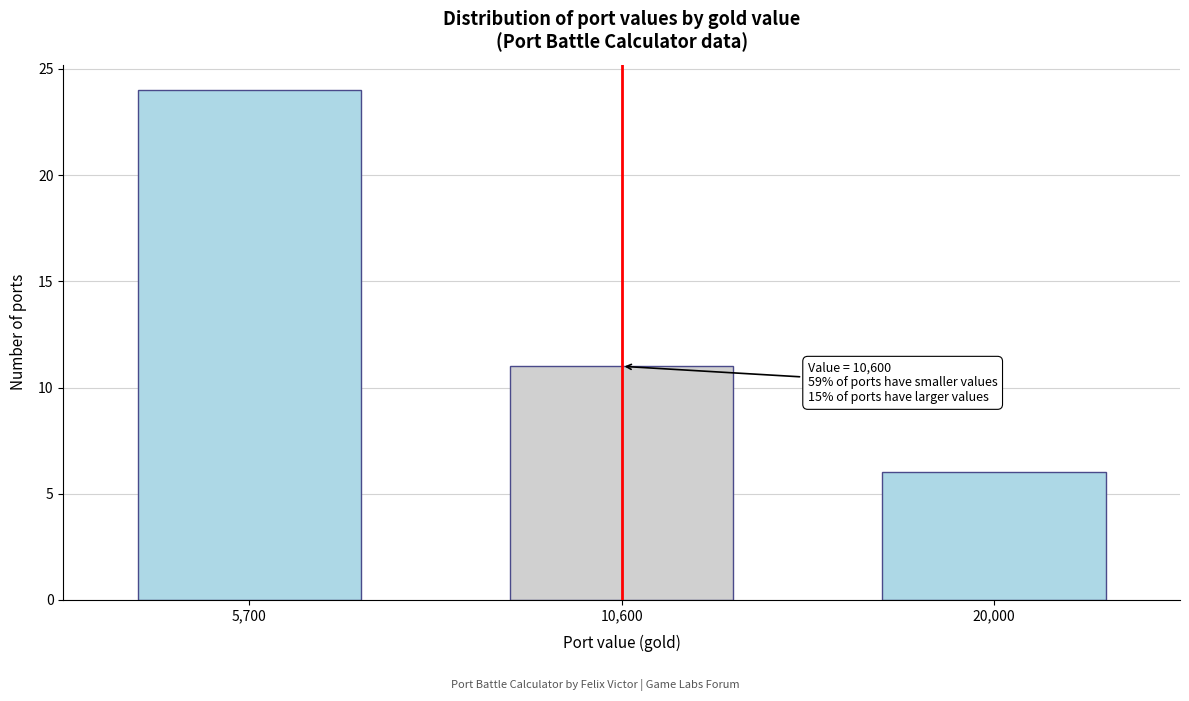

Reading left to right, transcribe all the data shown in this chart.

24	11	6